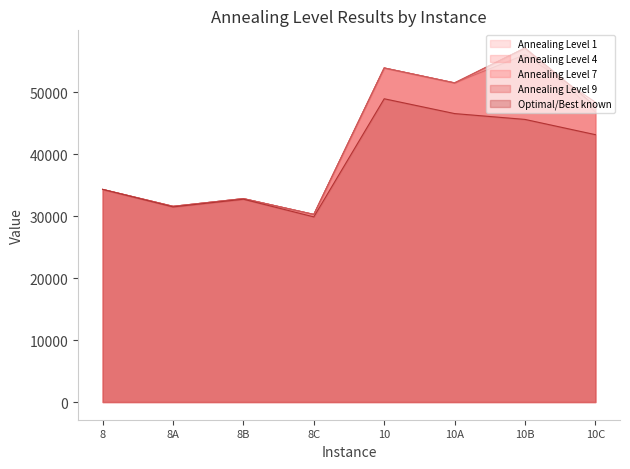

What are all the series names shown in the legend?

Annealing Level 1, Annealing Level 4, Annealing Level 7, Annealing Level 9, Optimal/Best known